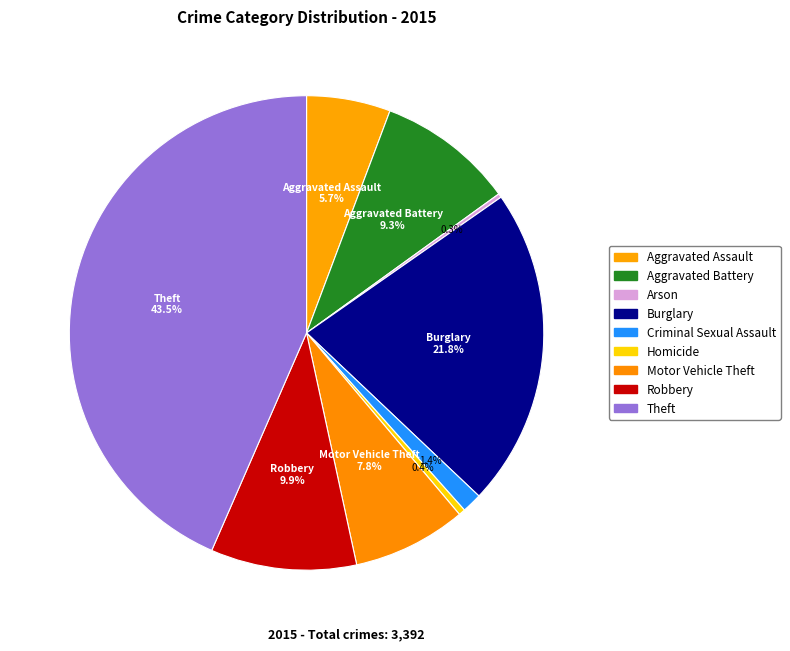

Does any single category account for the majority?

No